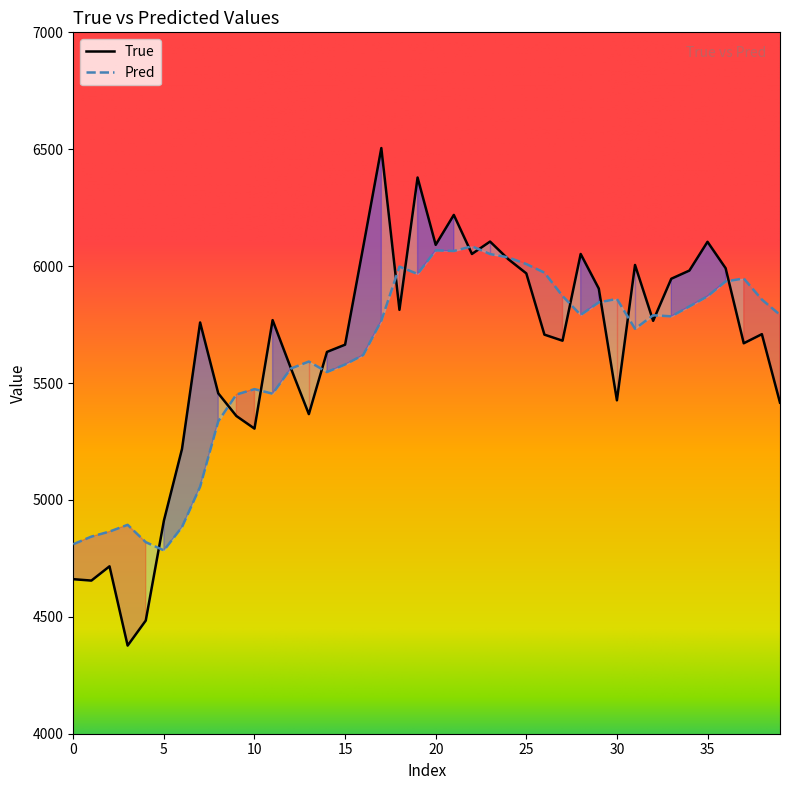

What is the difference between the second highest and second lowest values in the Pred series?

1257.1